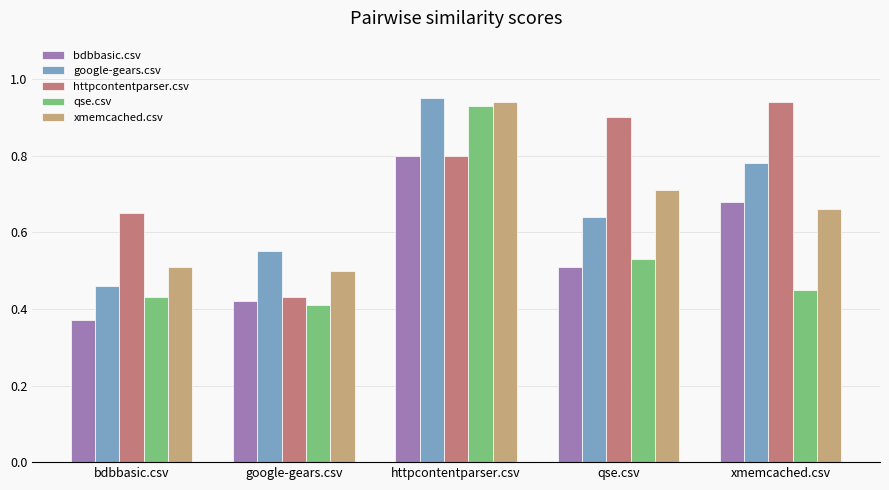

At which label does xmemcached.csv reach its peak?

httpcontentparser.csv